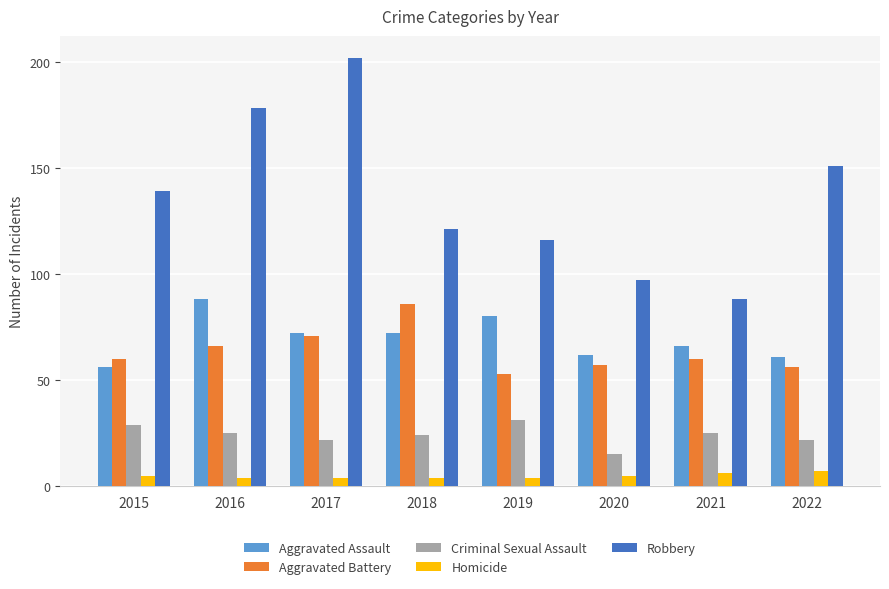

What is the sum of all Homicide values?

39